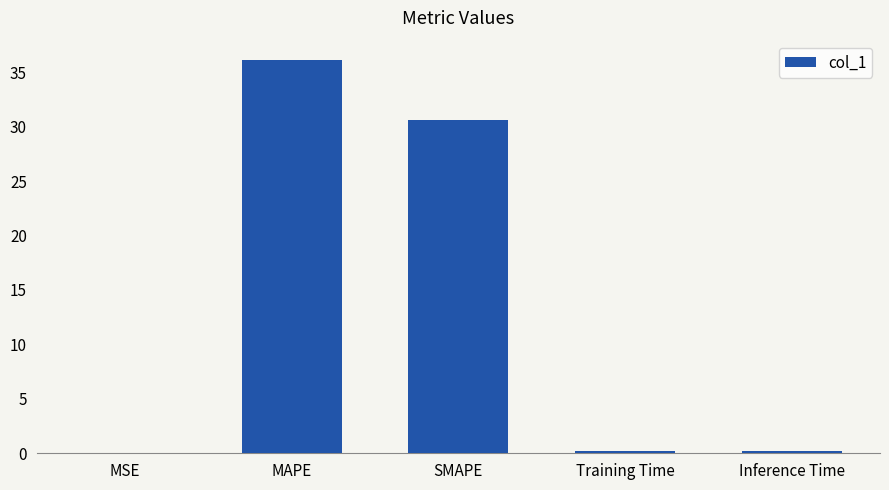

How many series are shown in this chart?

1